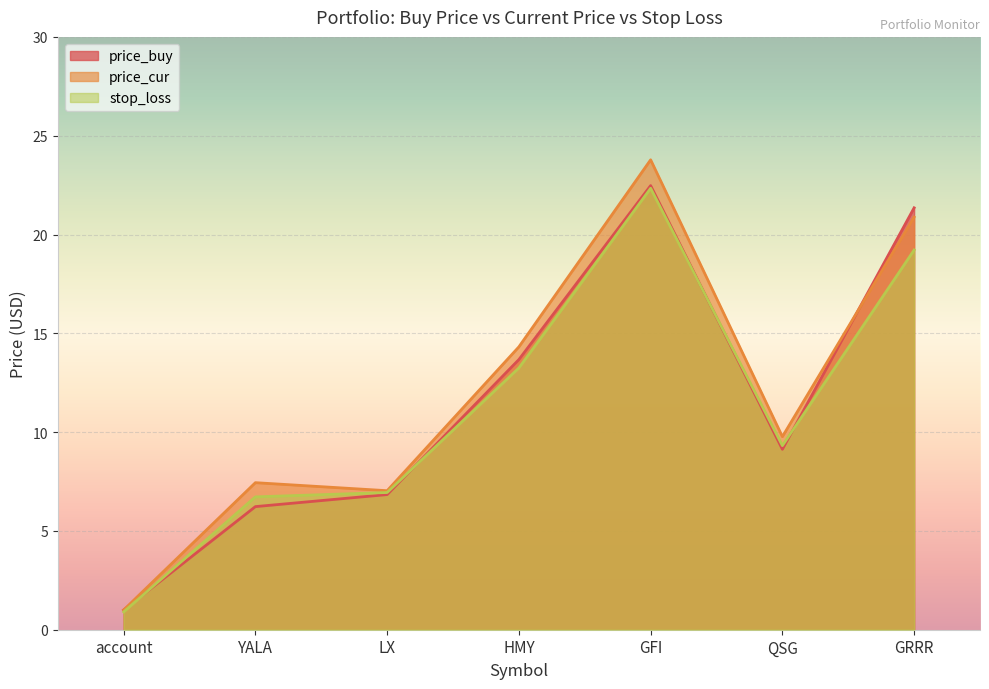

What is the sum of all stop_loss values?

78.7